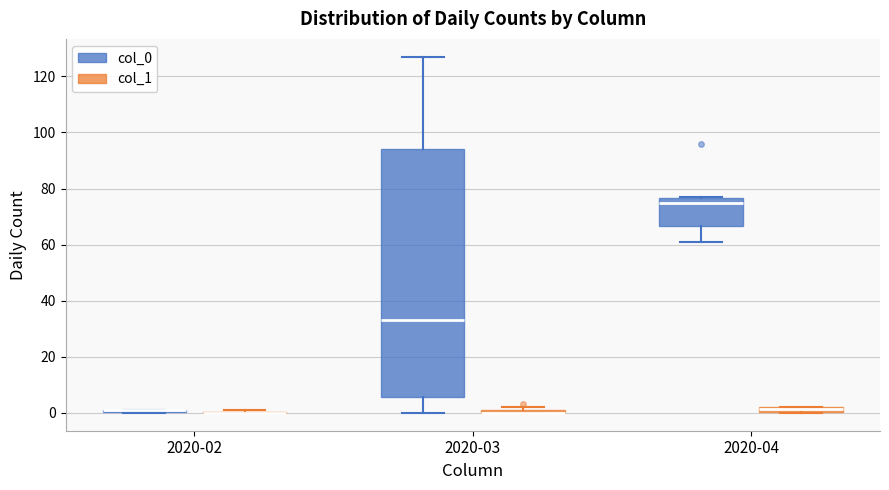

Comparing the boxes themselves (not the whiskers), which one is the tallest?

2020-03 (col_0)